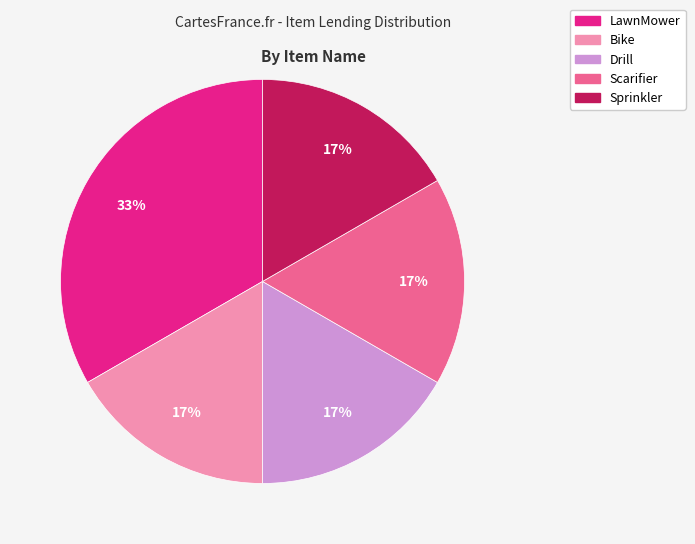

Does Scarifier account for over 50% of the chart?

No